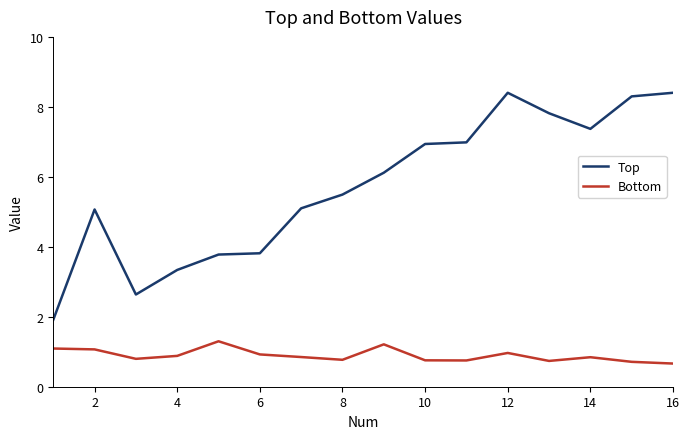

Which series has the largest total across all categories?

Top